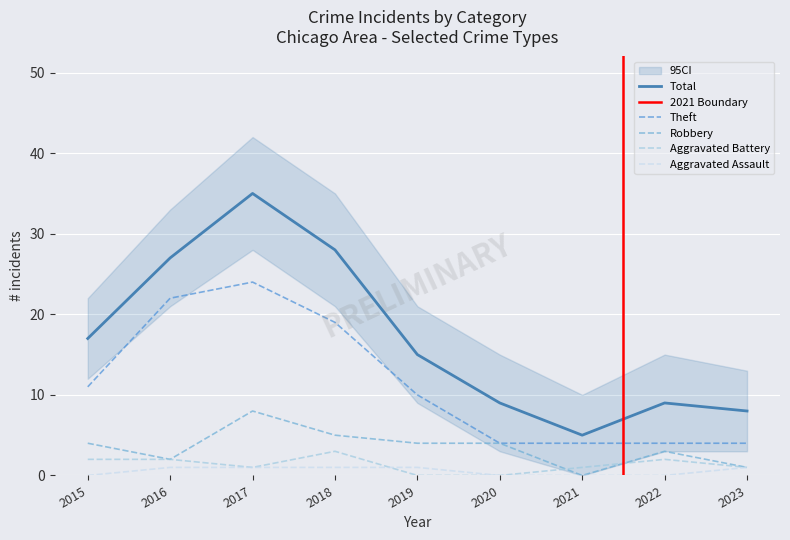

Reading left to right, what are all the values shown in this chart?

Total: 2015=17	2016=27	2017=35	2018=28	2019=15	2020=9	2021=5	2022=9	2023=8
Theft: 2015=11	2016=22	2017=24	2018=19	2019=10	2020=4	2021=4	2022=4	2023=4
Robbery: 2015=4	2016=2	2017=8	2018=5	2019=4	2020=4	2021=0	2022=3	2023=1
Aggravated Battery: 2015=2	2016=2	2017=1	2018=3	2019=0	2020=0	2021=1	2022=2	2023=1
Aggravated Assault: 2015=0	2016=1	2017=1	2018=1	2019=1	2020=0	2021=0	2022=0	2023=1